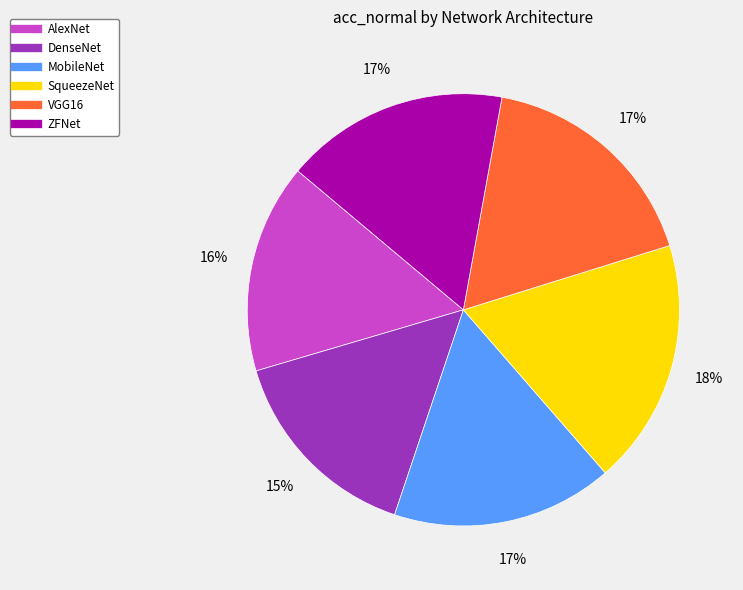

The MobileNet slice represents 17% of the pie. True or false?

True